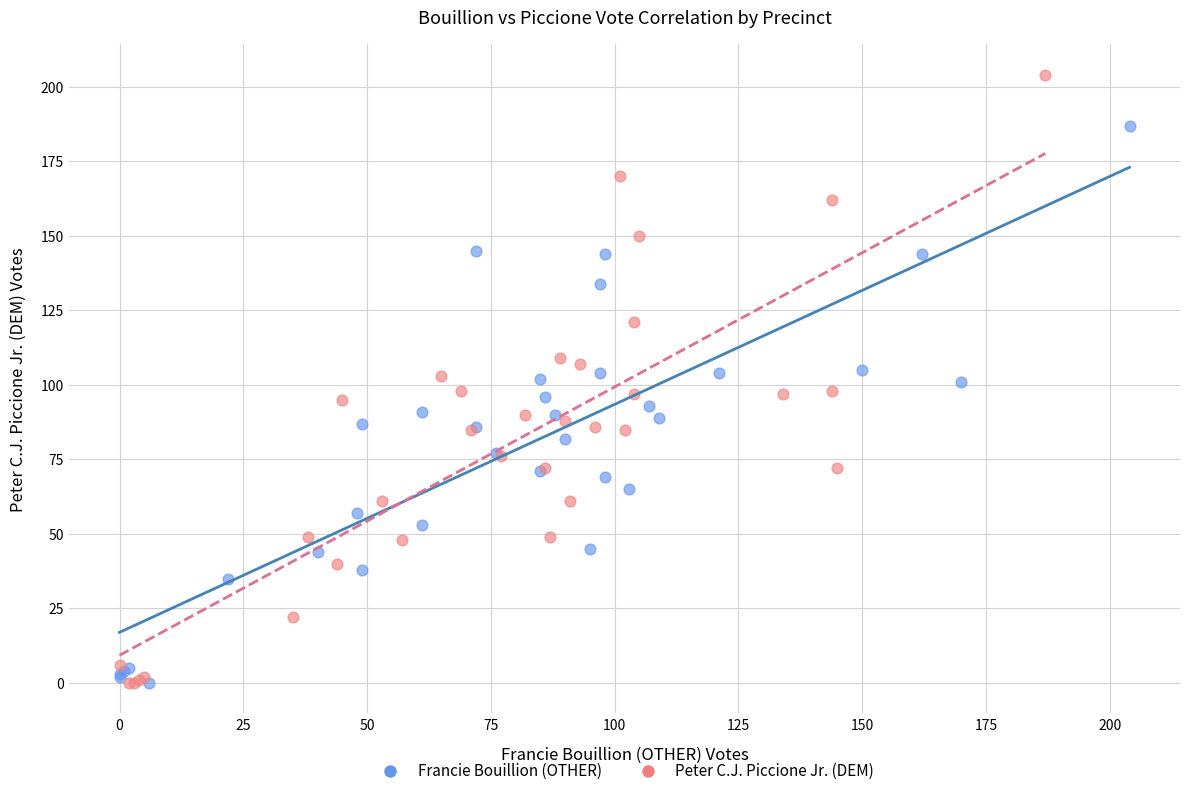

What are all the series names shown in the legend?

Francie Bouillion (OTHER), Peter C.J. Piccione Jr. (DEM)